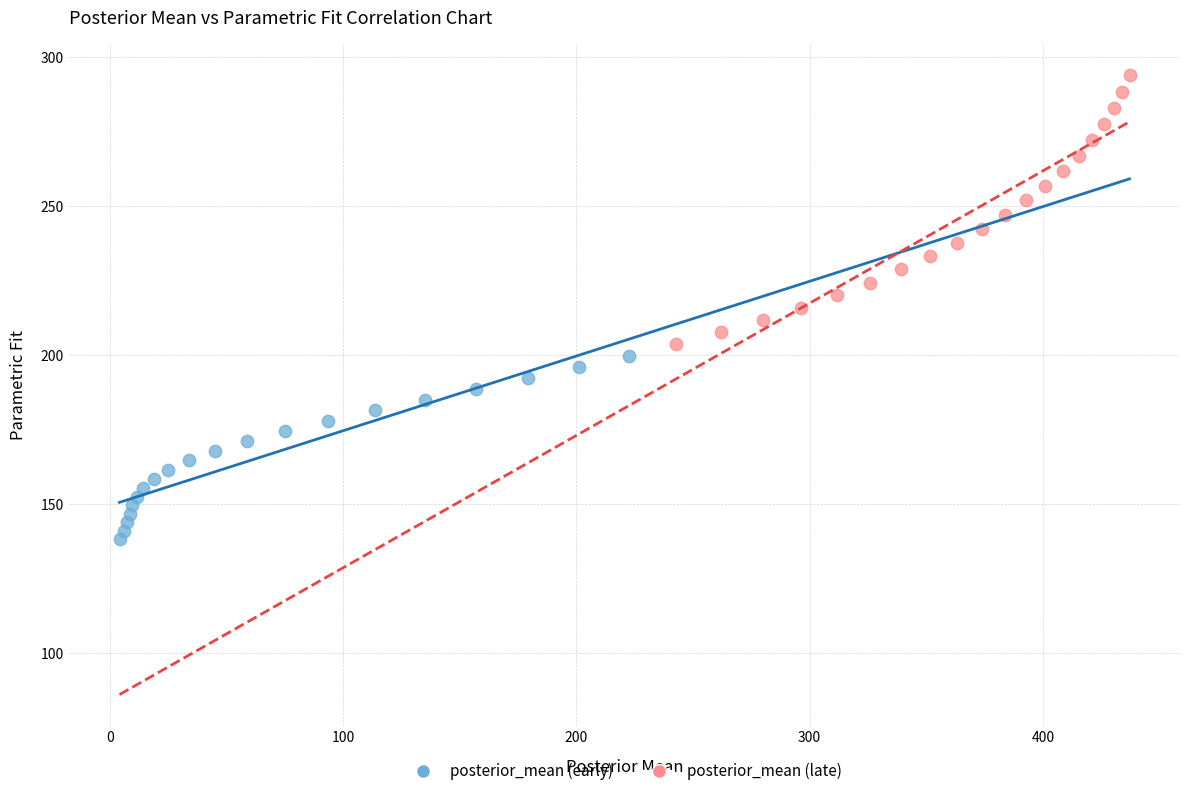

What are all the series names shown in the legend?

posterior_mean (early), posterior_mean (late)